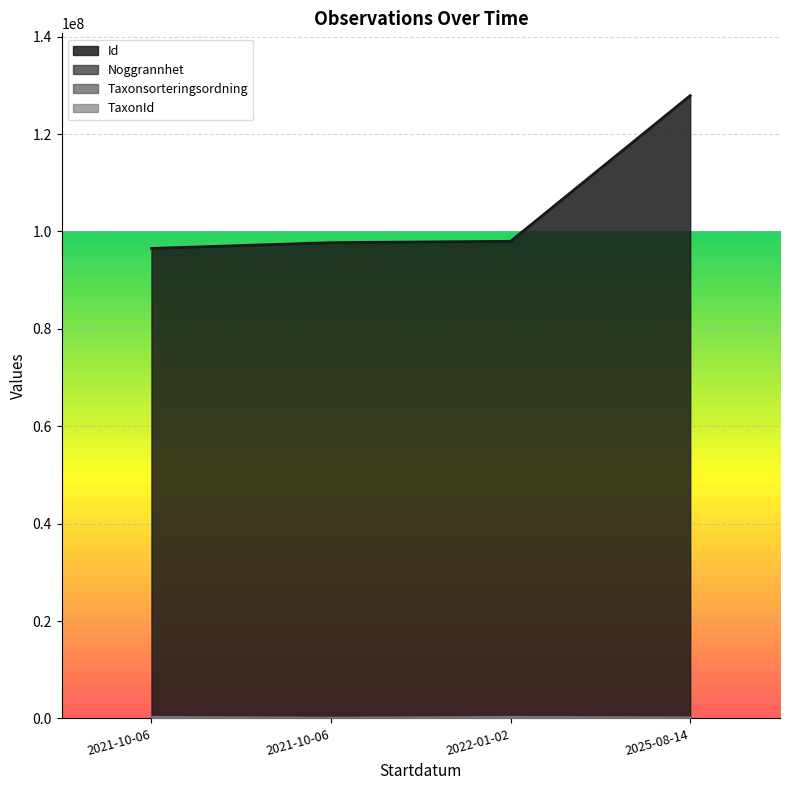

Reading left to right, what are all the values shown in this chart?

Id: 2021-10-06=96511035	2021-10-06=97694548	2022-01-02=97969891	2025-08-14=127888821
Noggrannhet: 2021-10-06=10	2021-10-06=25	2022-01-02=25	2025-08-14=1
Taxonsorteringsordning: 2021-10-06=95717	2021-10-06=97822	2022-01-02=95717	2025-08-14=56618
TaxonId: 2021-10-06=220686	2021-10-06=783	2022-01-02=220686	2025-08-14=100053